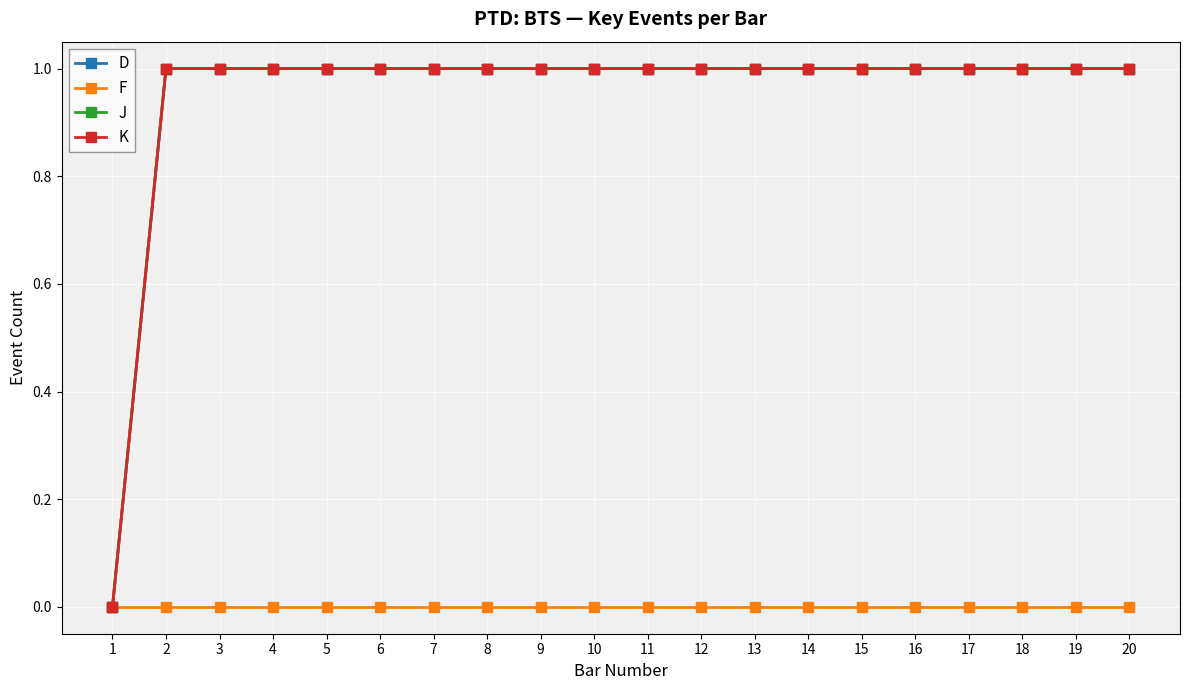

Which category has the highest value in the J series?

2